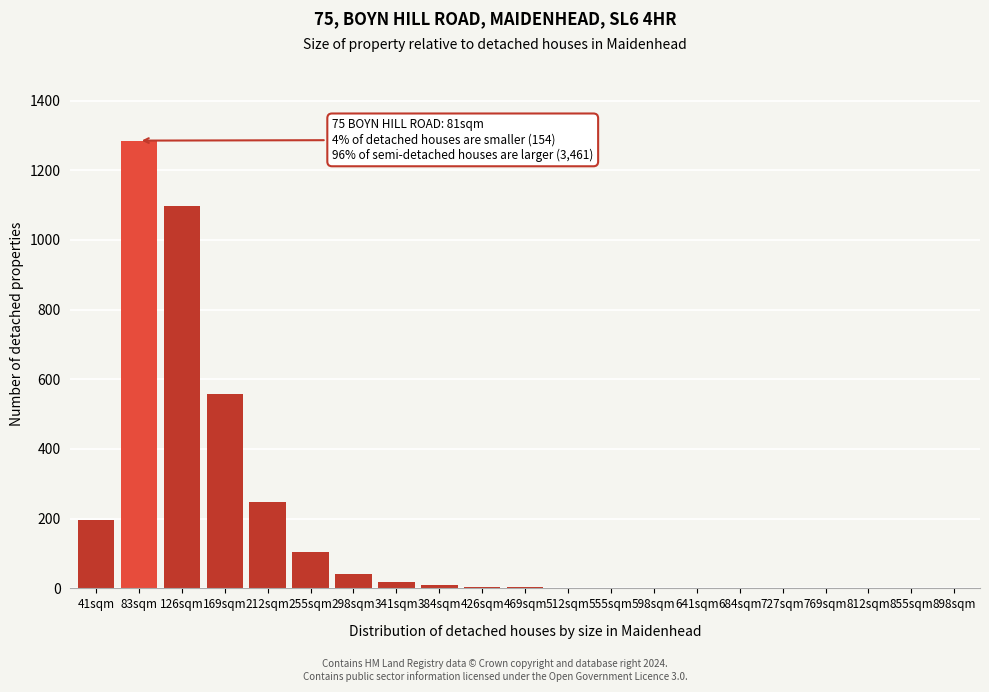

The chart shows a value of 0 at 812sqm. True or false?

True